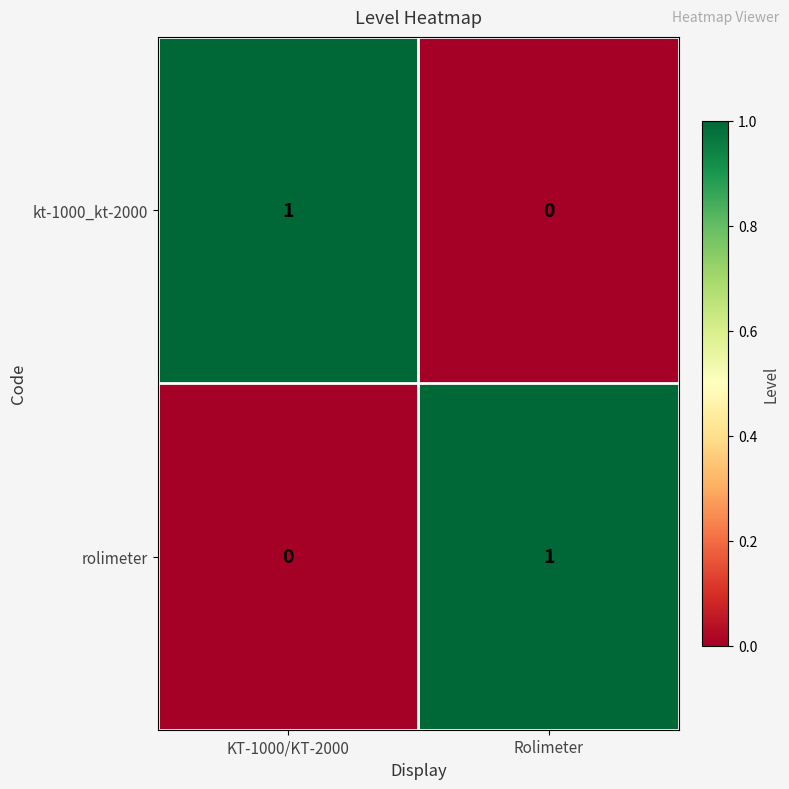

At Rolimeter, list the series in order from smallest to largest.

kt-1000_kt-2000, rolimeter